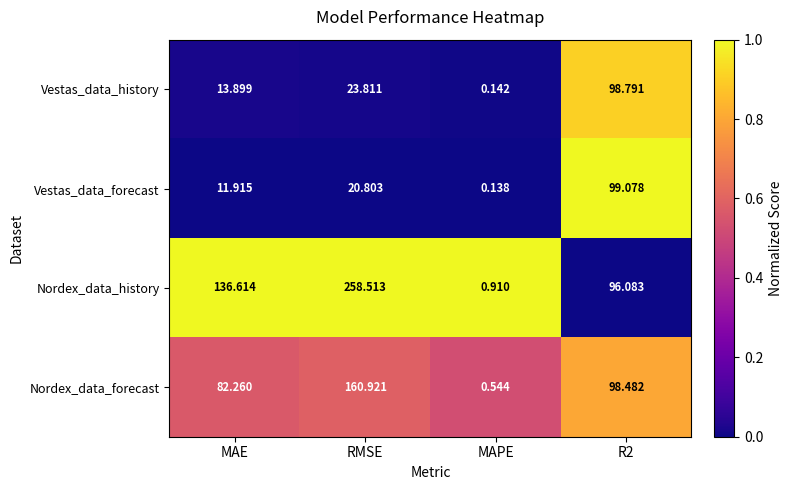

Which series has the widest spread of values?

Nordex_data_history